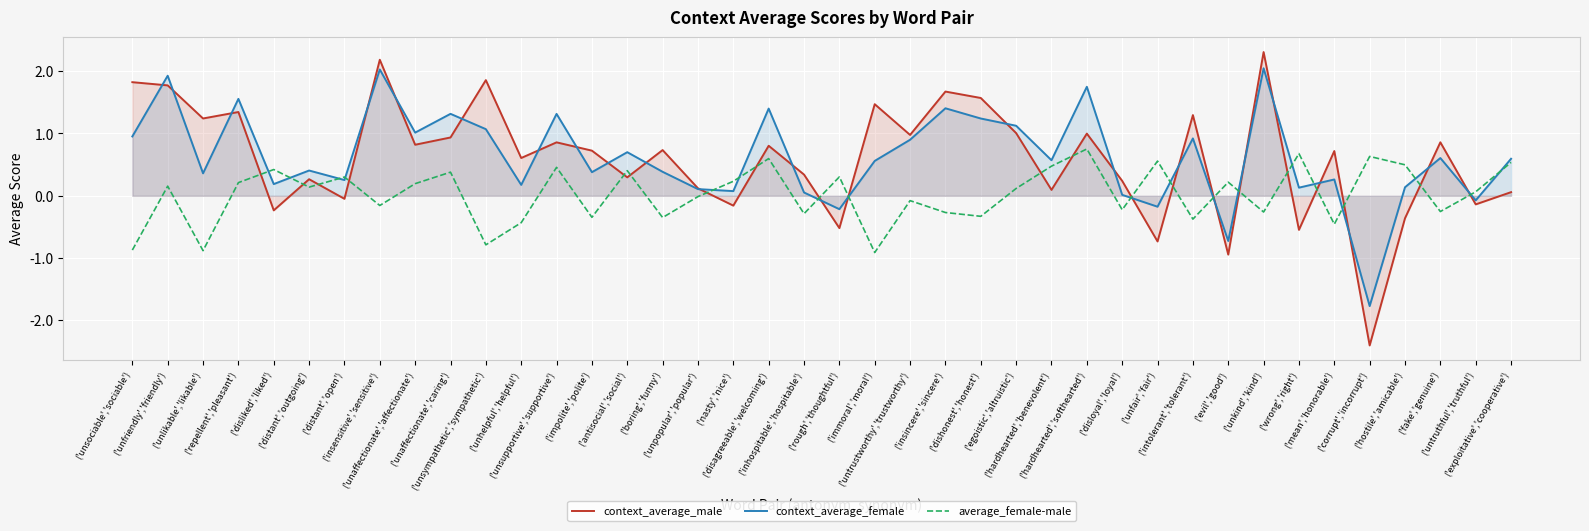

What is the value of the context_average_male point at the 33rd from the left?

2.3